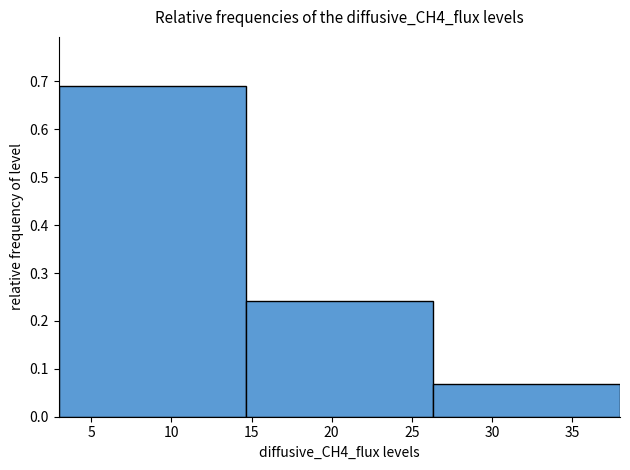

What is the height of the bar covering 26.5 to 38.0 on the x-axis? Neither the bar edges nor the heights are printed on the chart, so give them approximately, as read against the axes.

0.07